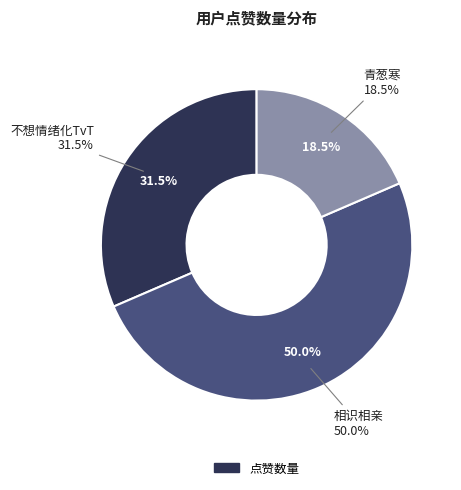

Is it true that 相识相亲 is 42% of the pie?

False